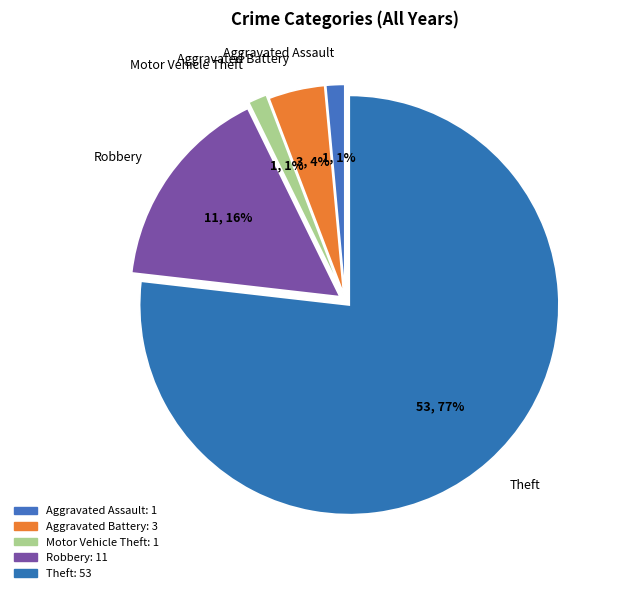

To the nearest percent, what percentage of the pie is Aggravated Assault?

1%